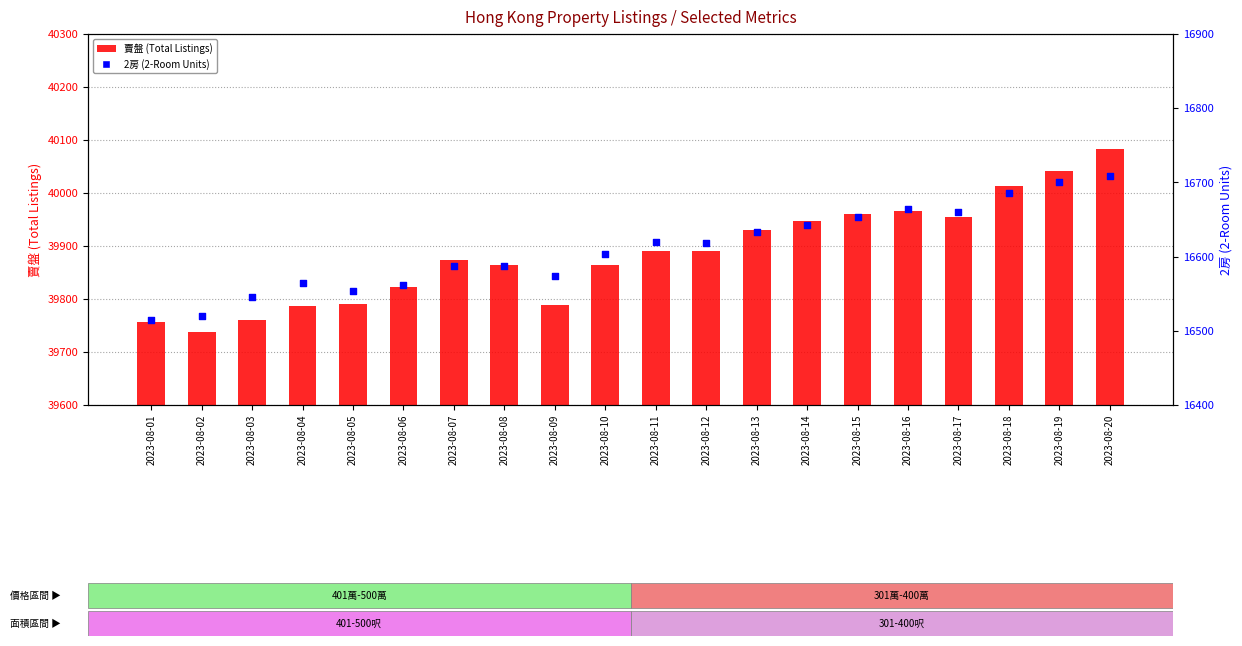

At how many categories does at least one series exceed 26987?

20